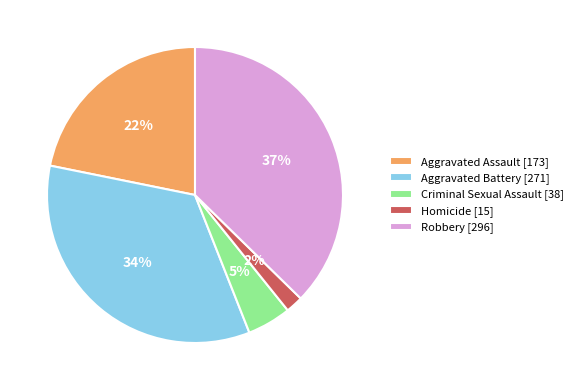

To the nearest percent, what is the average slice percentage?

20%